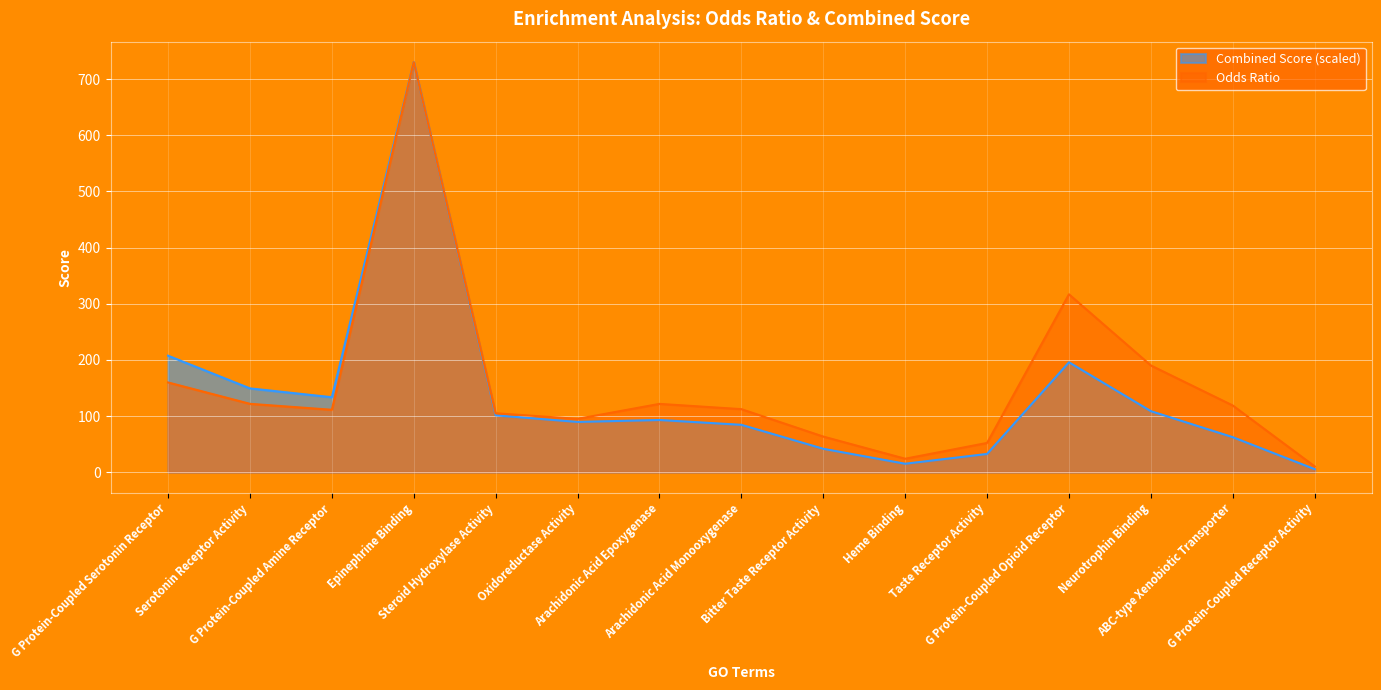

In Odds Ratio, how many points are higher than both neighbors (excluding endpoints)?

3